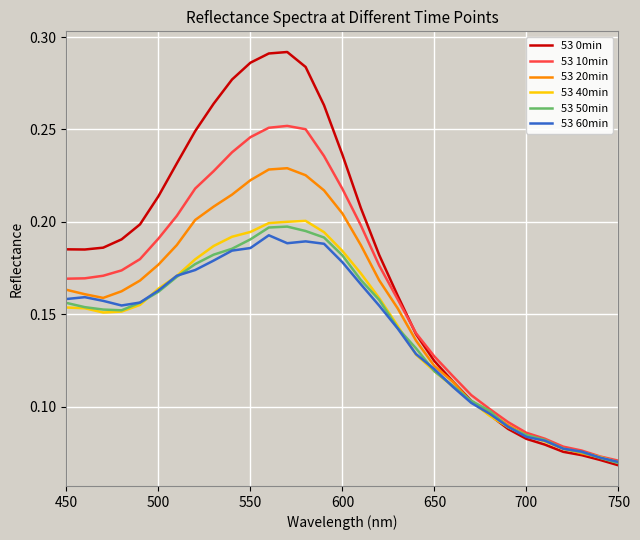

Which series has the widest spread of values?

53 0min